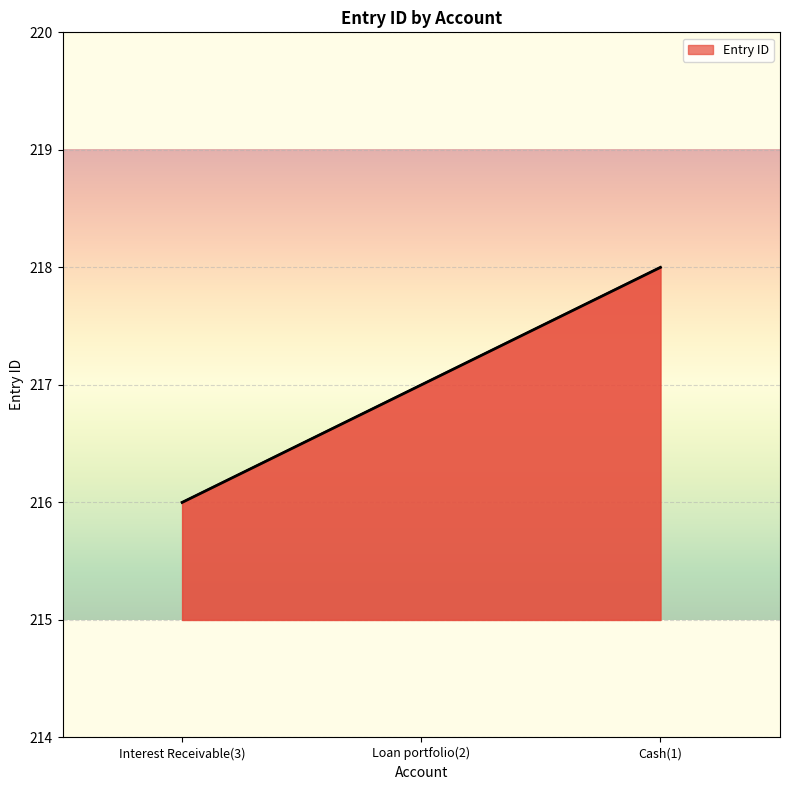

What is the average value?

217